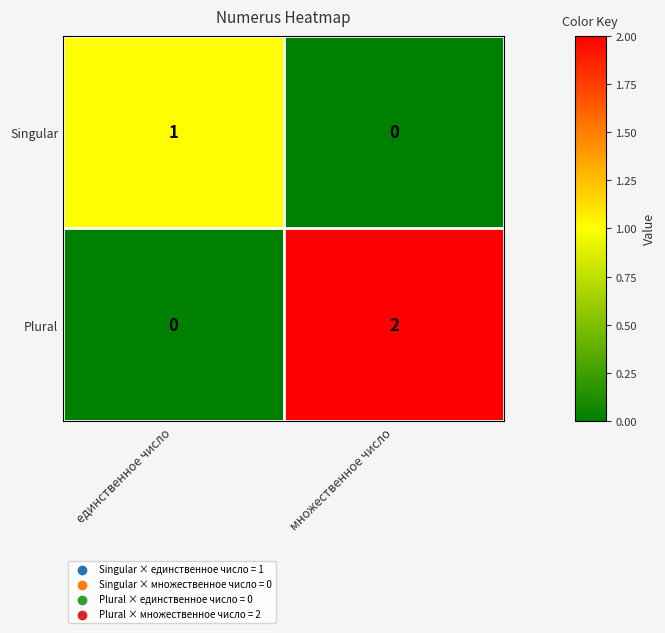

The Plural series shows 1 at единственное число. True or false?

False